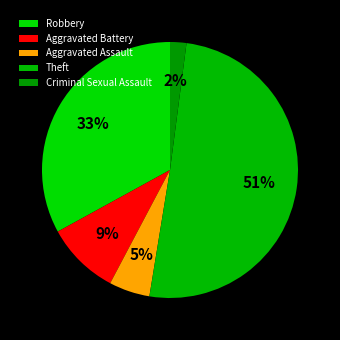

Which category has the smallest portion of the pie?

Criminal Sexual Assault